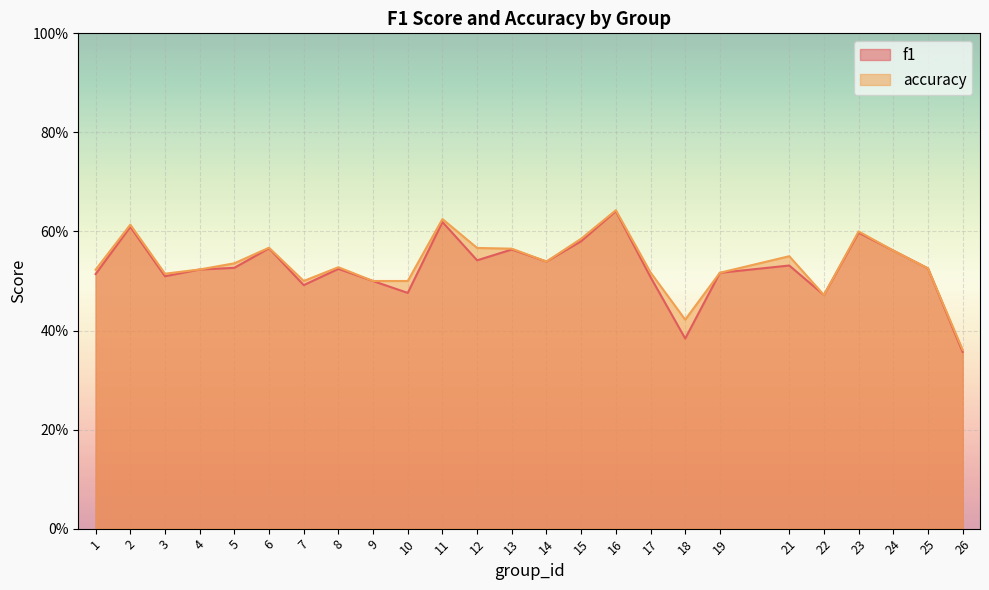

Rank the series at 24 from highest to lowest value.

f1, accuracy